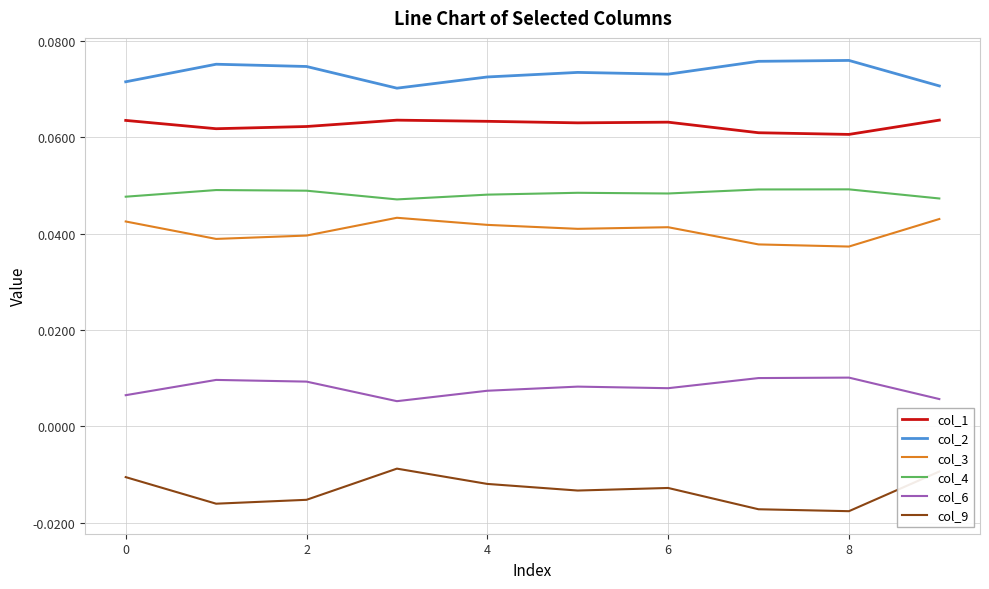

Which series has the largest total across all categories?

col_2